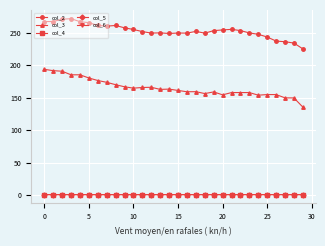

Does the chart have visible grid lines?

Yes